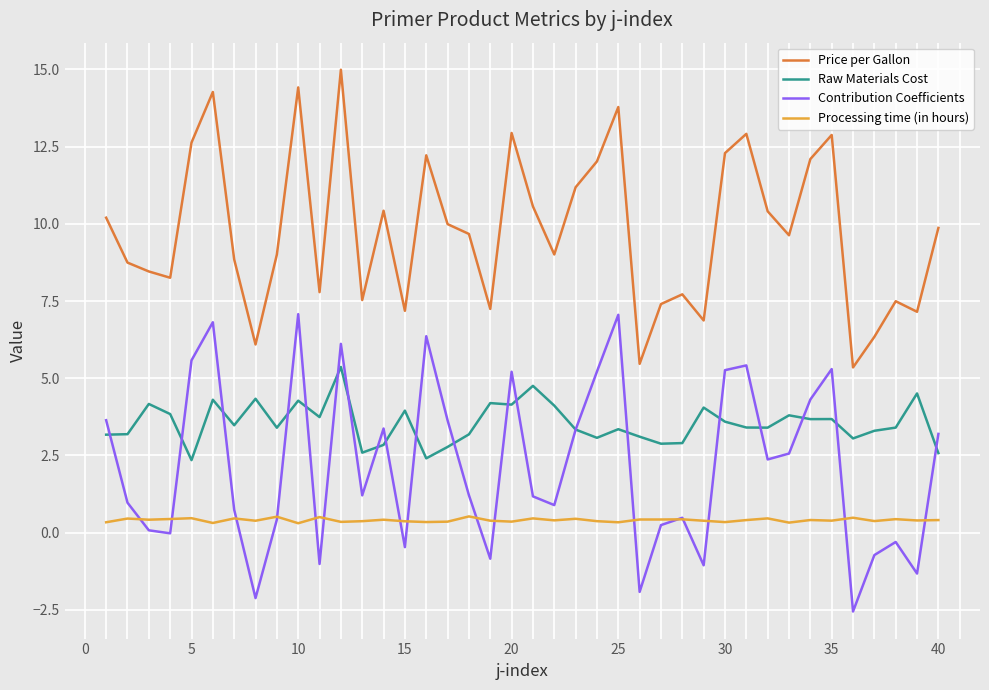

True or false: Price per Gallon and Raw Materials Cost intersect in this chart.

False